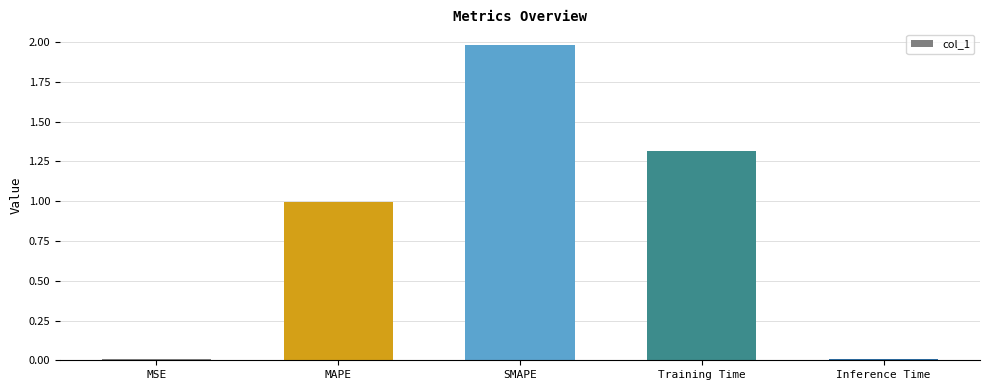

What is the label of the 2nd bar from the right?

Training Time